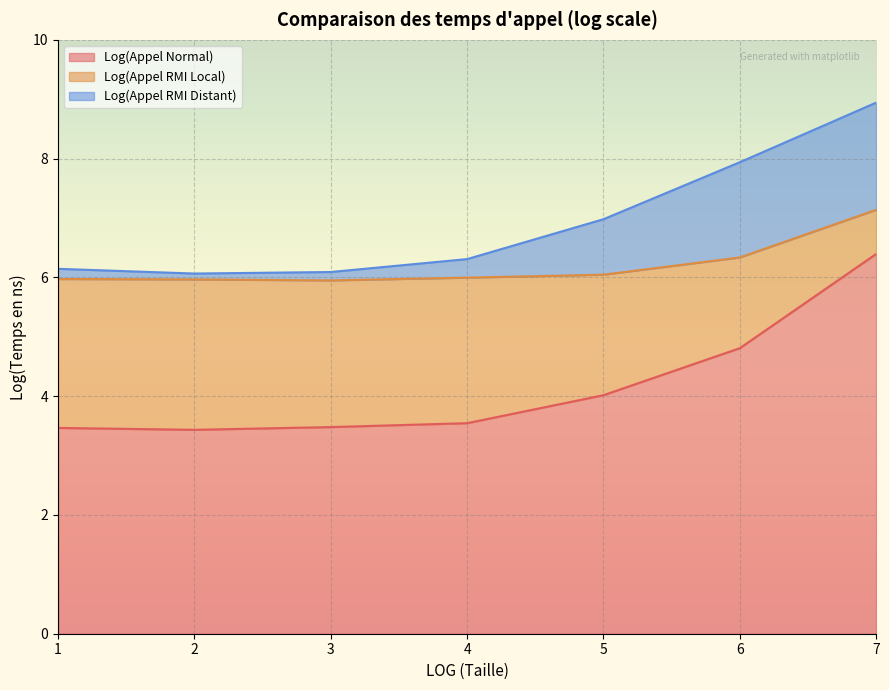

At which category is the sum across all series the highest?

7